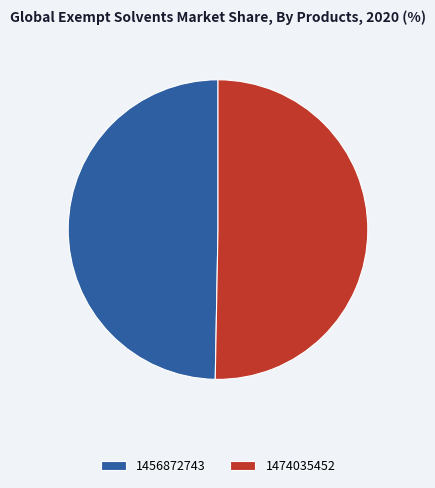

Approximately how many times larger is the value at 1456872743 compared to 1474035452?

1.0